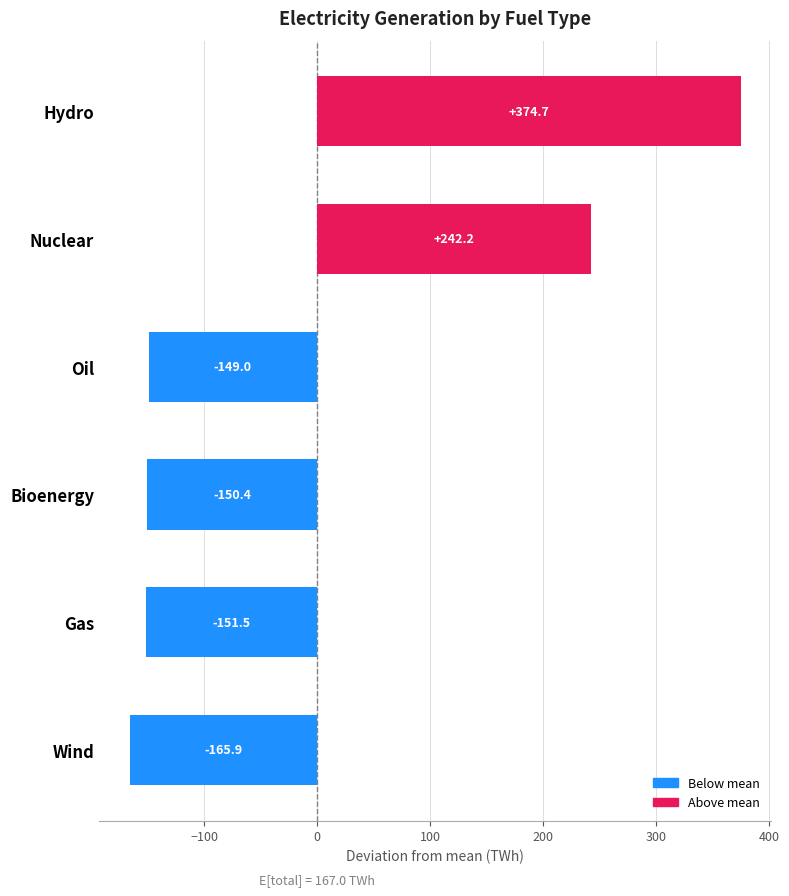

At which label is the value closest to 104?

Nuclear